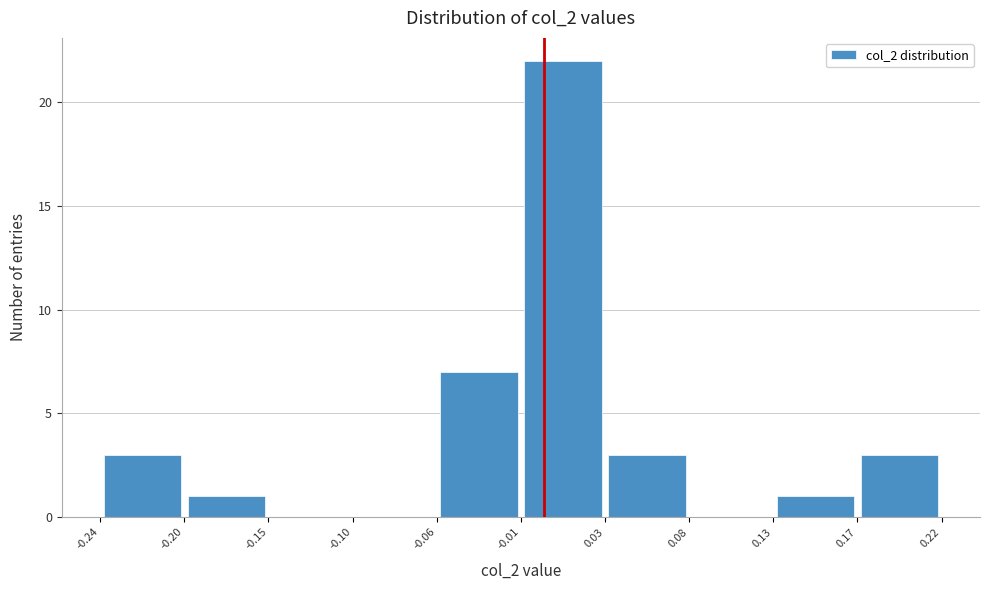

How tall is the bar that spans 0.03 to 0.08 on the x-axis? The values are not printed on the chart, so give them approximately, as read against the axis.

3